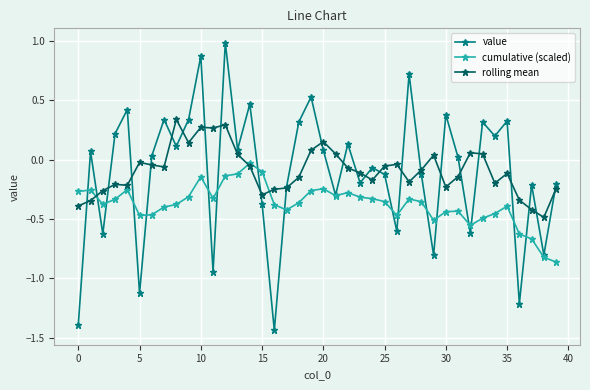

Rank the series by their maximum value, from highest to lowest.

value, rolling mean, cumulative (scaled)